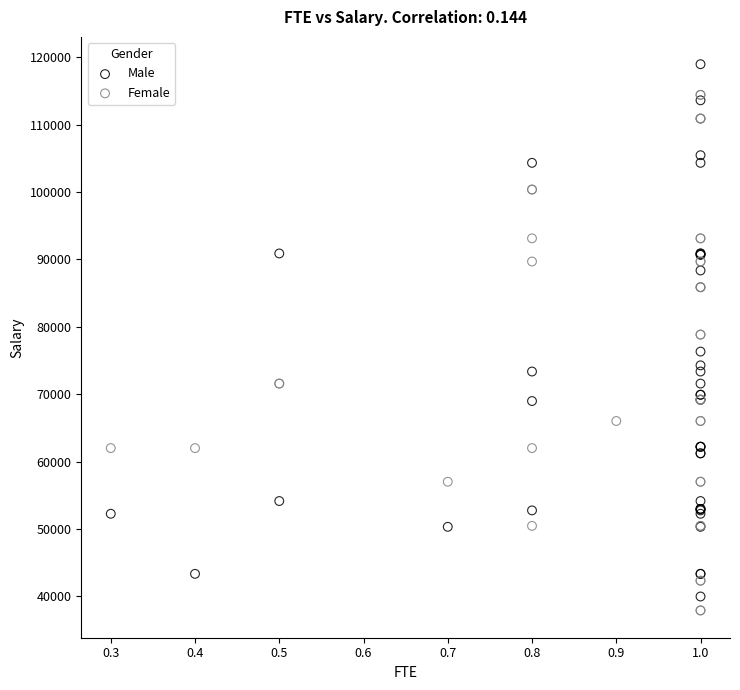

Which series reaches the maximum Y coordinate?

Male